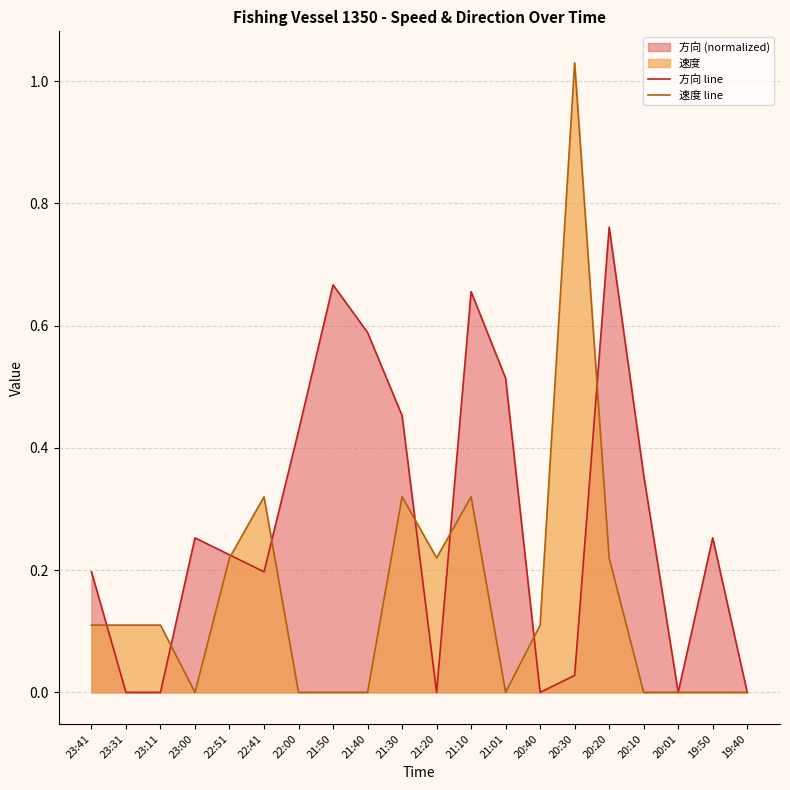

Where is the first local maximum for 速度 line?

22:41